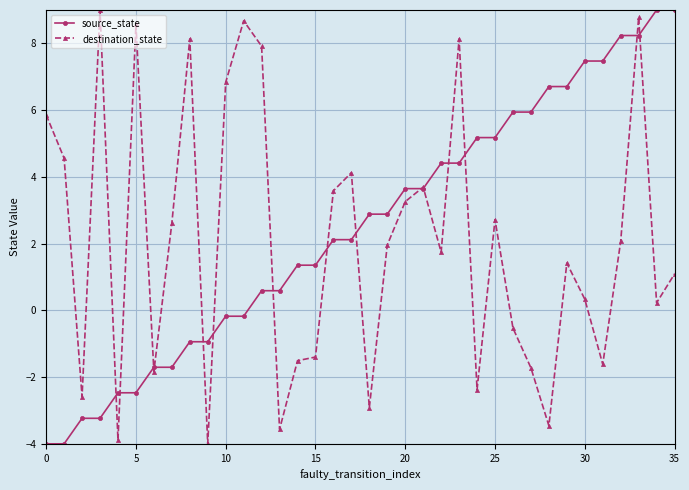

How many values in the destination_state series exceed 1?

21